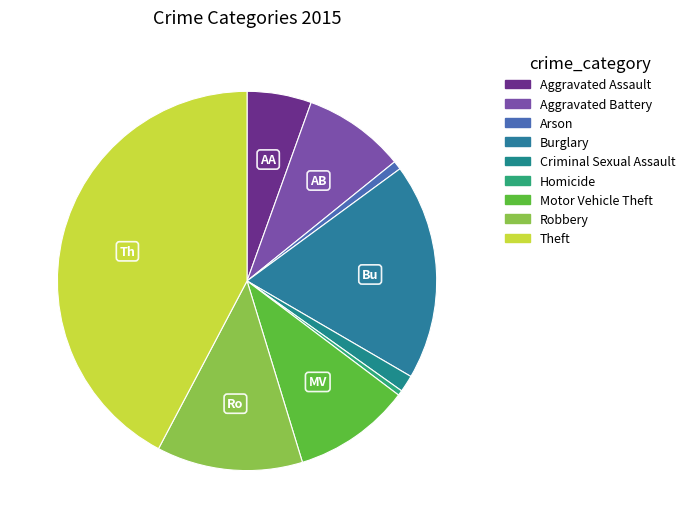

Does Burglary represent more than half of the total?

No